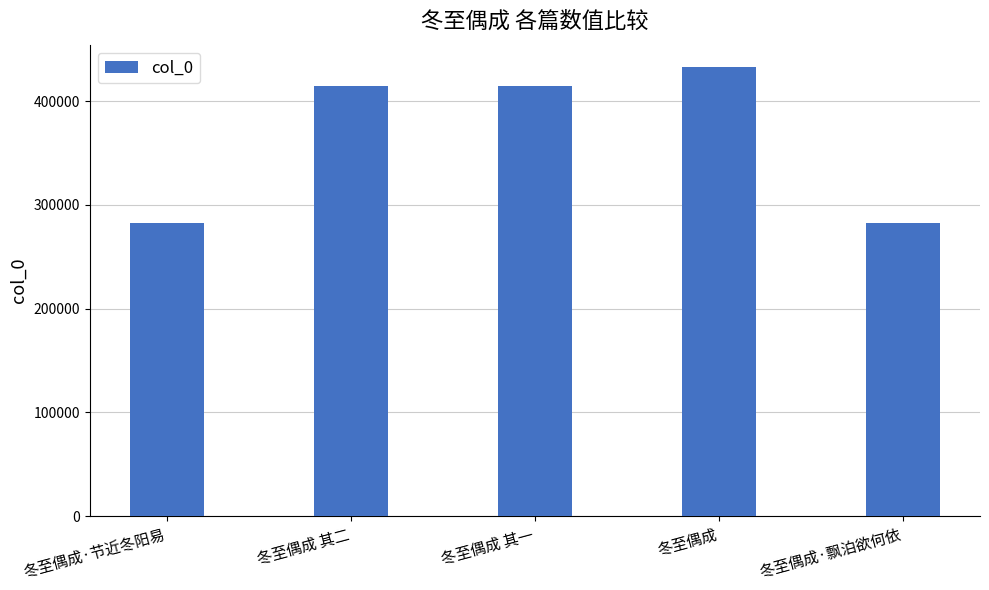

The value at 冬至偶成 is 432817. True or false?

True